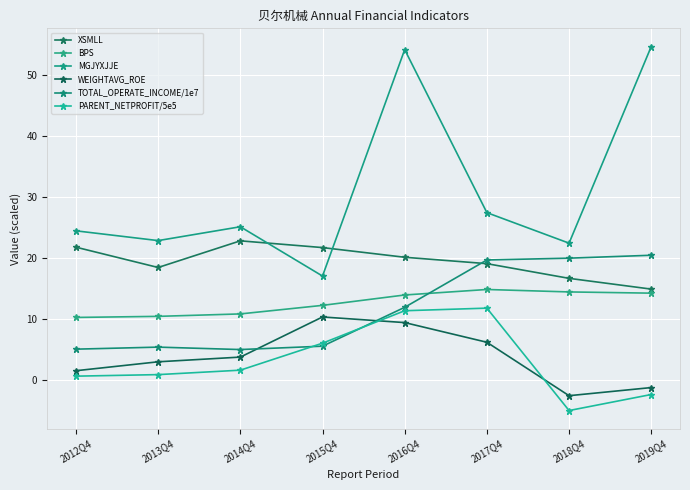

Which category has the lowest value across all series?

2018Q4